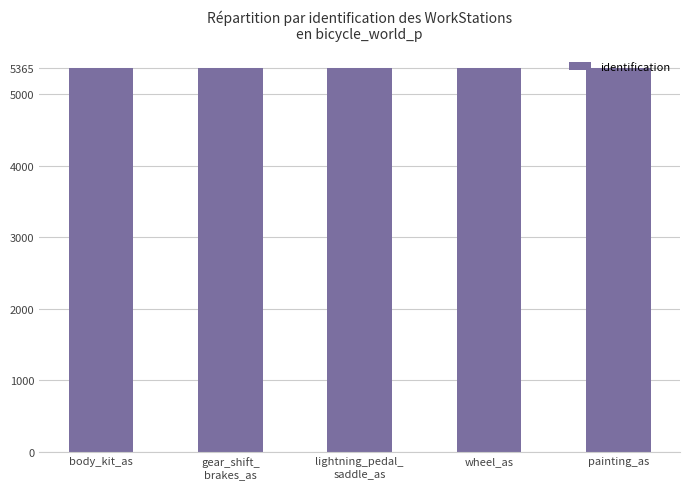

How many series are shown in this chart?

1